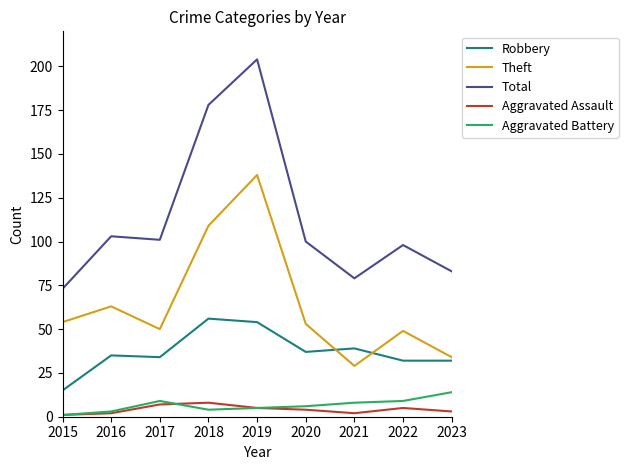

What is the minimum value for Total?

73